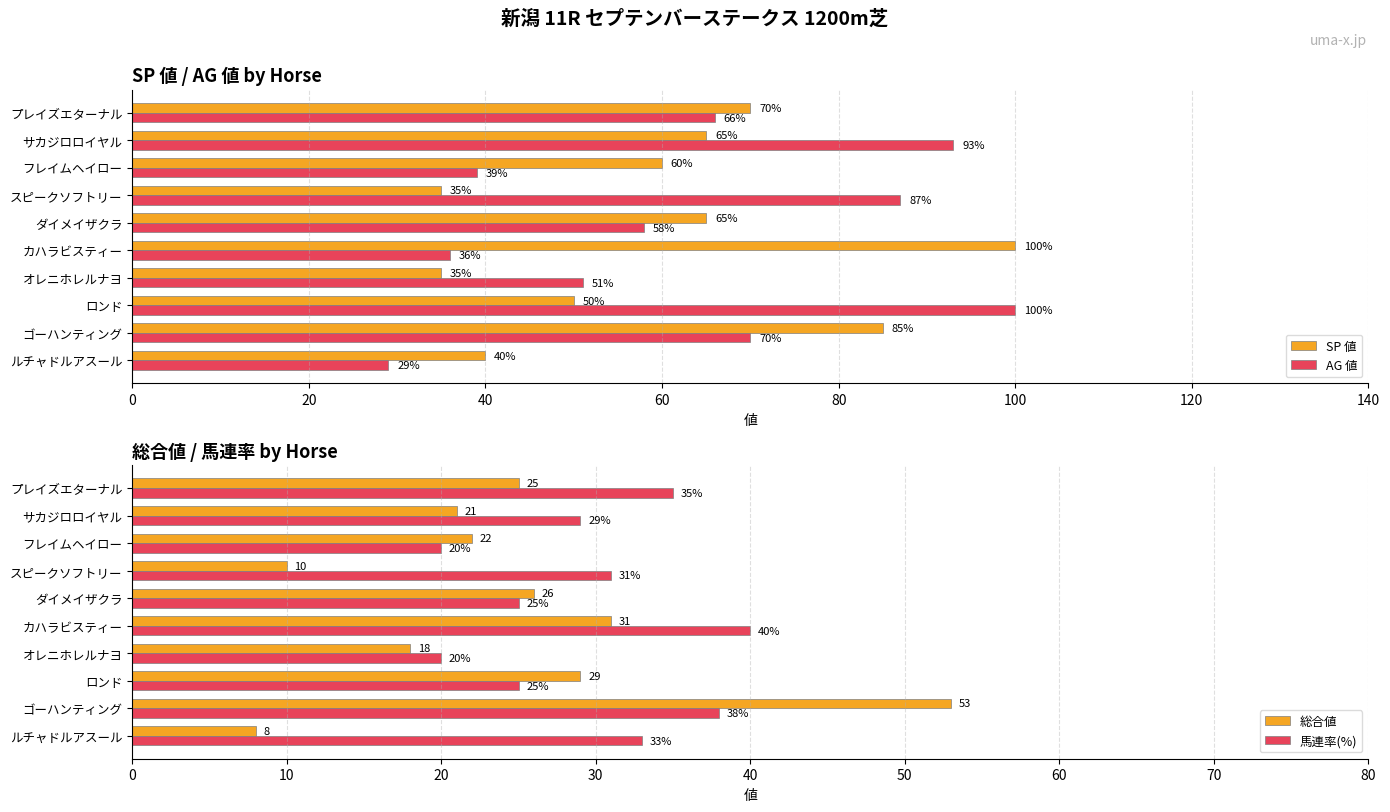

What is the difference between the second highest and second lowest values in the AG 値 series?

57